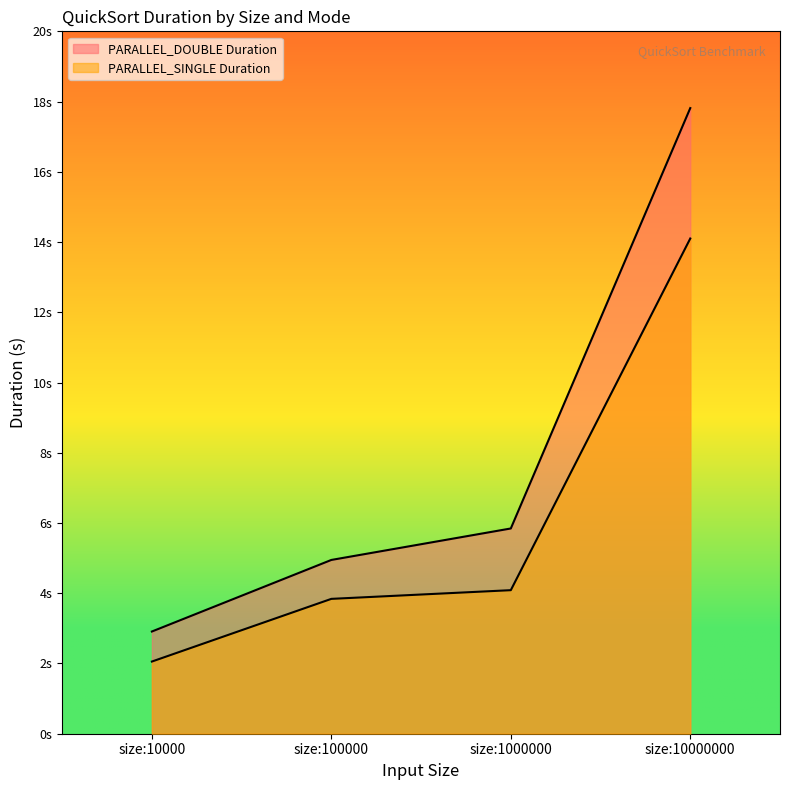

Rank the series by their maximum value, from highest to lowest.

PARALLEL_DOUBLE Duration, PARALLEL_SINGLE Duration